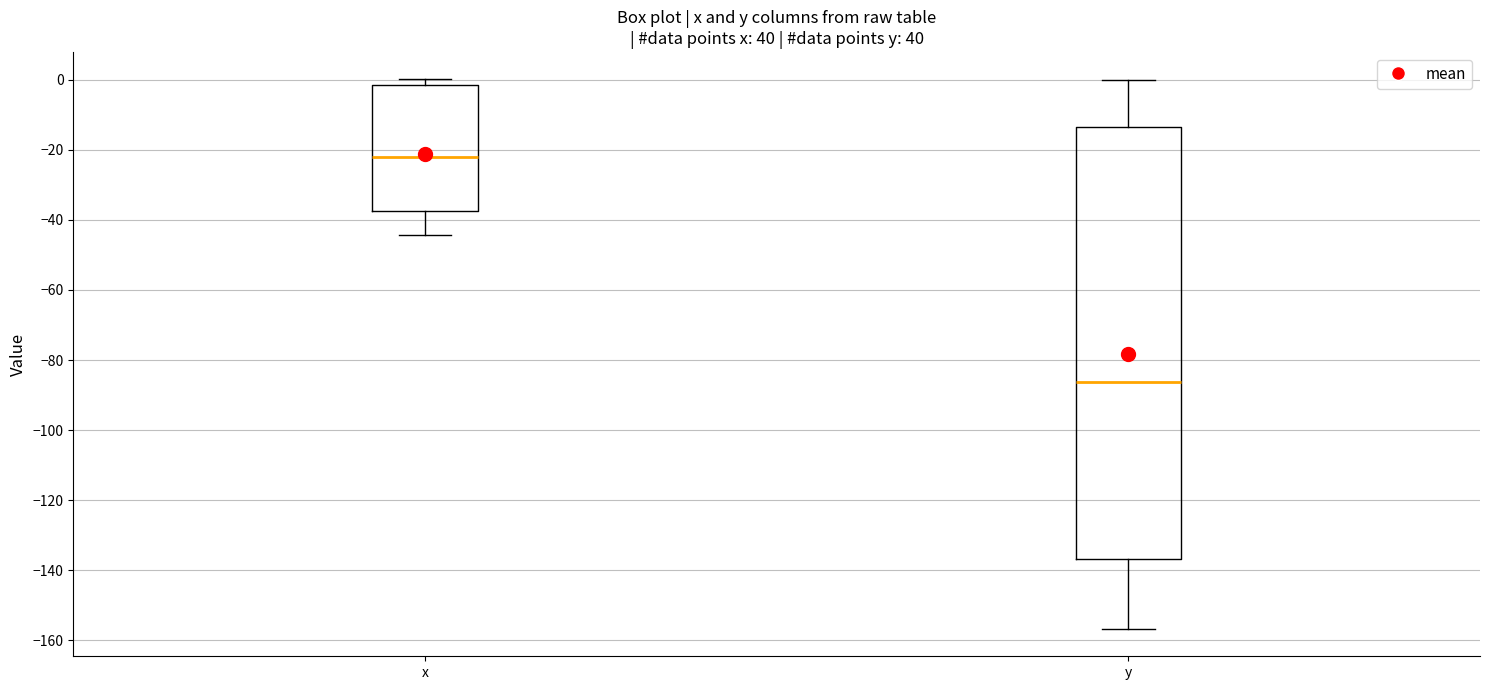

Reading left to right, transcribe this box plot: for each box, give where its median line is, the range the box spans, and where its two whiskers end, as read against the y-axis. The values are not printed on the chart, so give them approximately, as read against the axis.

x: median -22, box -38 to -2, whiskers -44 to 0
y: median -86, box -136 to -14, whiskers -156 to 0